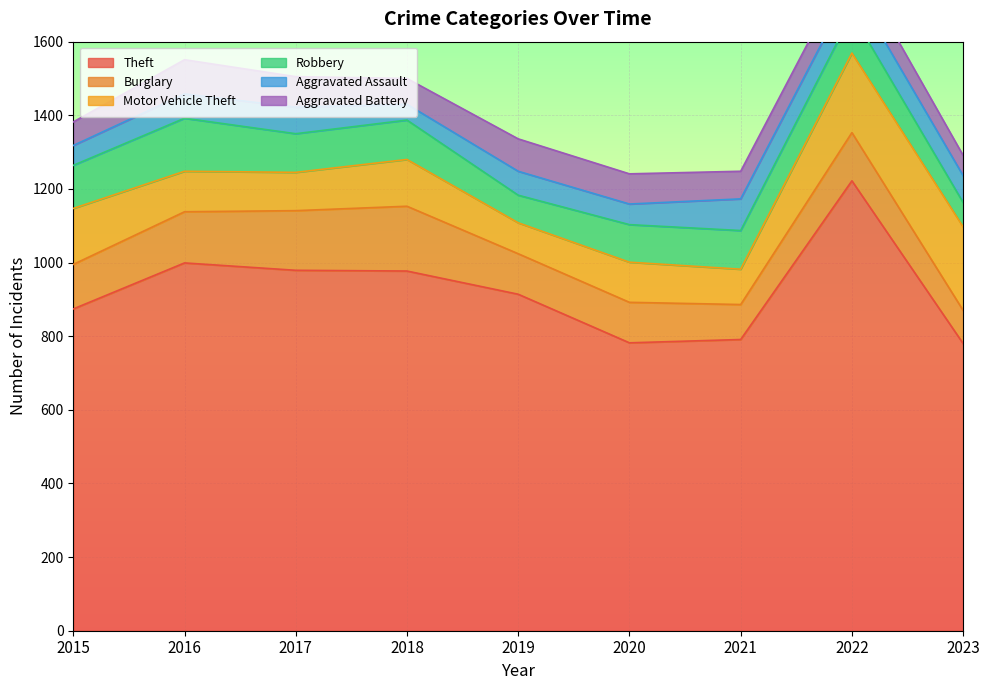

Which label corresponds to the smallest value in the chart?

2018